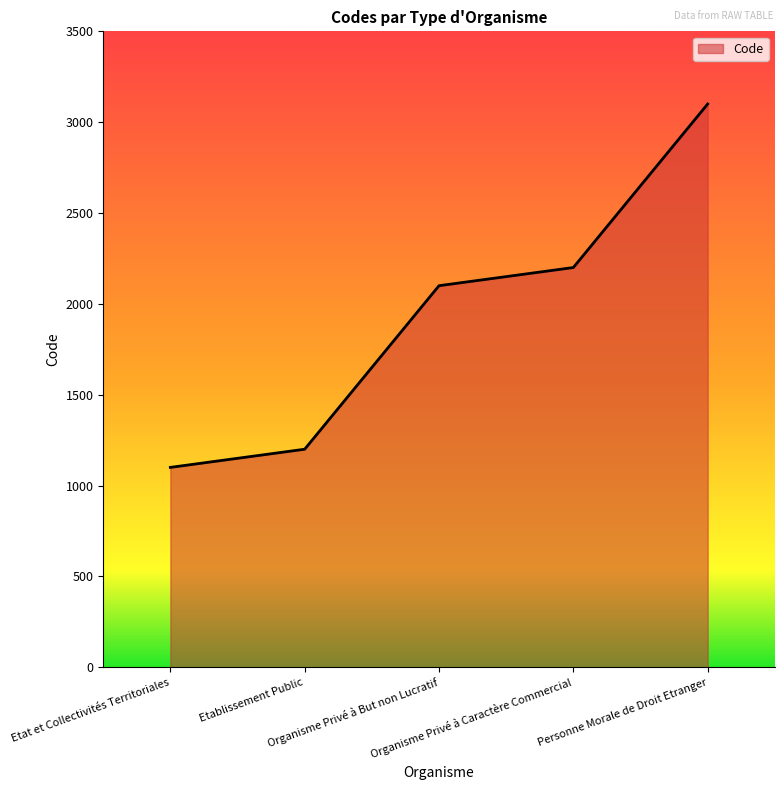

Reading left to right, list all the values displayed in this chart.

1100	1200	2100	2200	3100